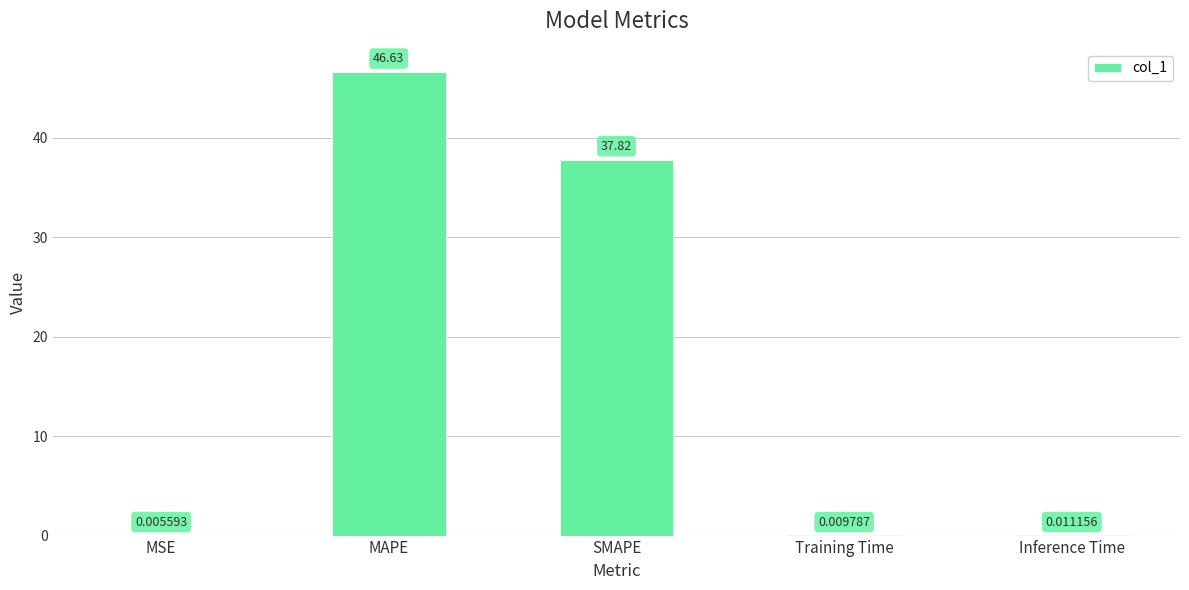

Which category has the highest value across all series?

MAPE